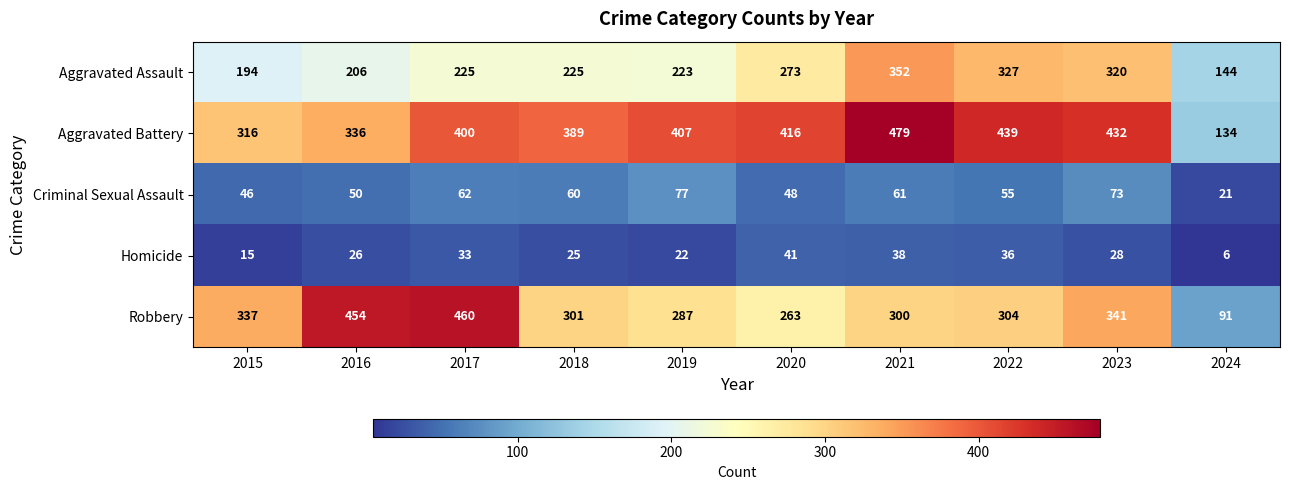

Which series has the largest total across all categories?

Aggravated Battery